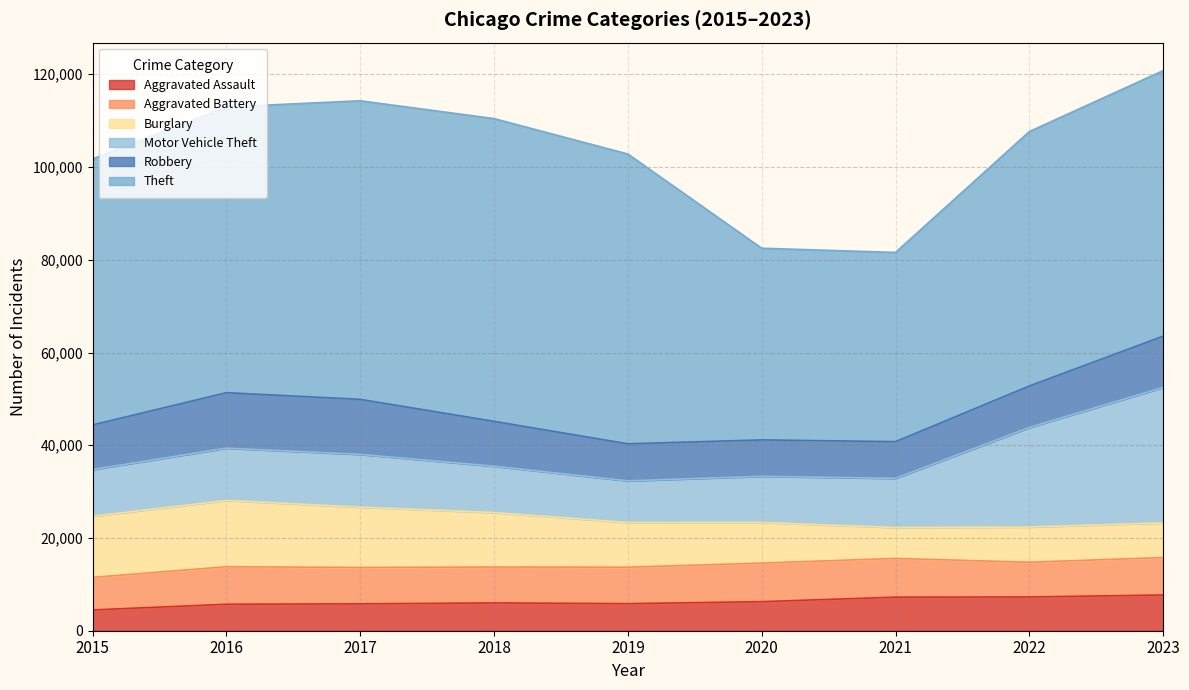

At which category does Burglary reach its first local valley?

2021